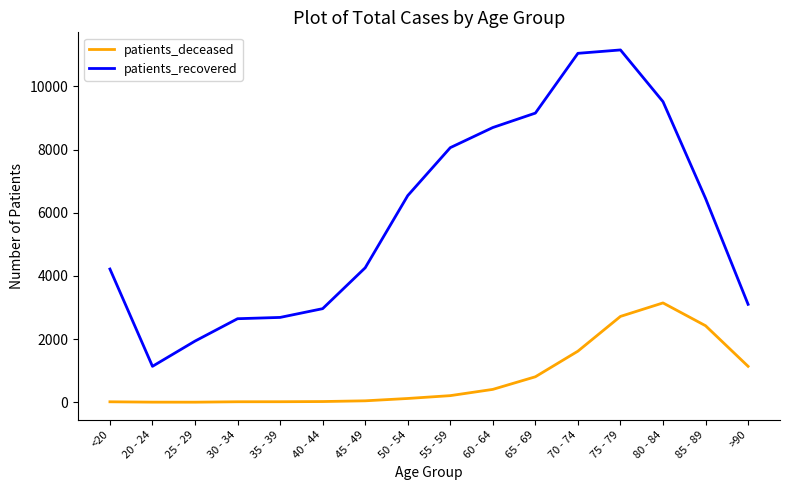

Rank the series at 35 - 39 from highest to lowest value.

patients_recovered, patients_deceased